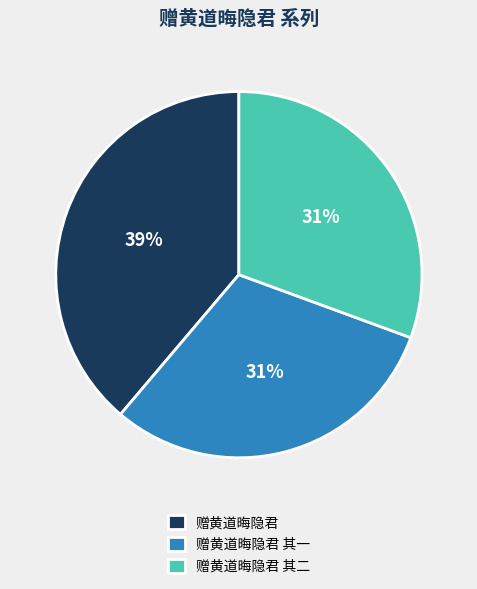

True or false: 赠黄道晦隐君 accounts for 26% of the total.

False